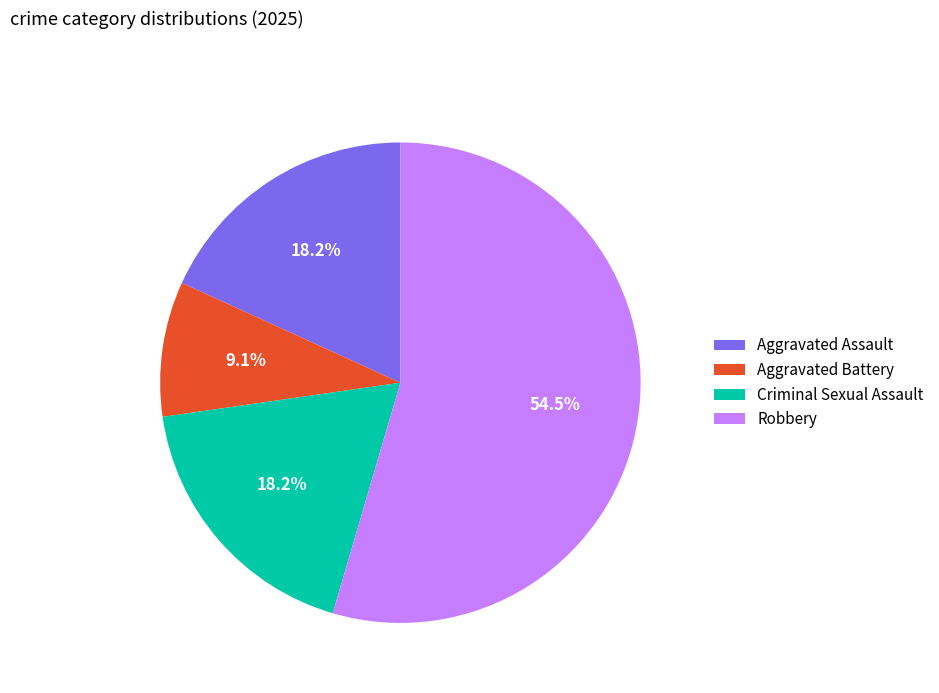

To the nearest percent, what is the average slice percentage?

25%